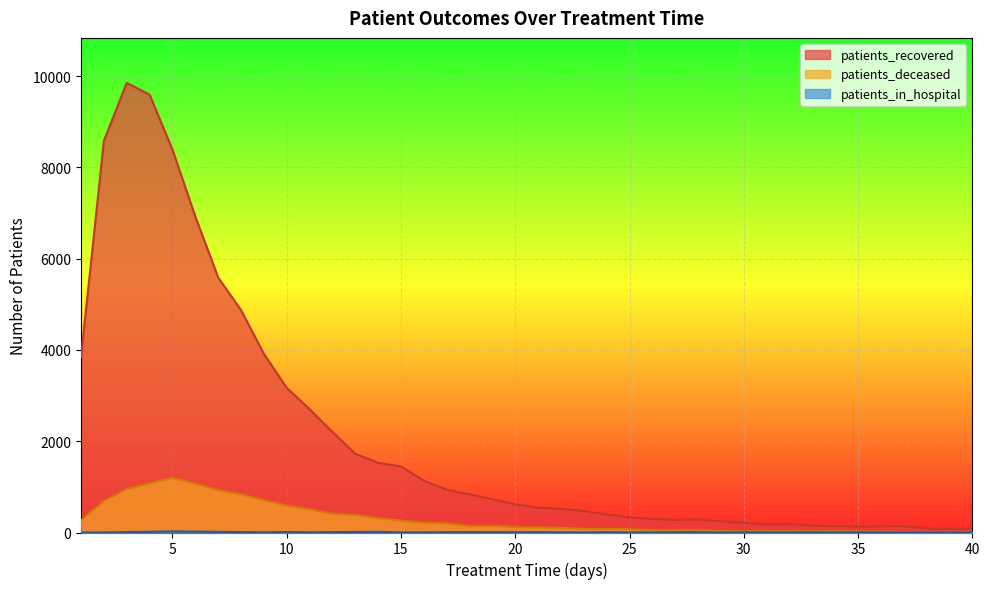

Which series has the largest range (max minus min)?

patients_recovered